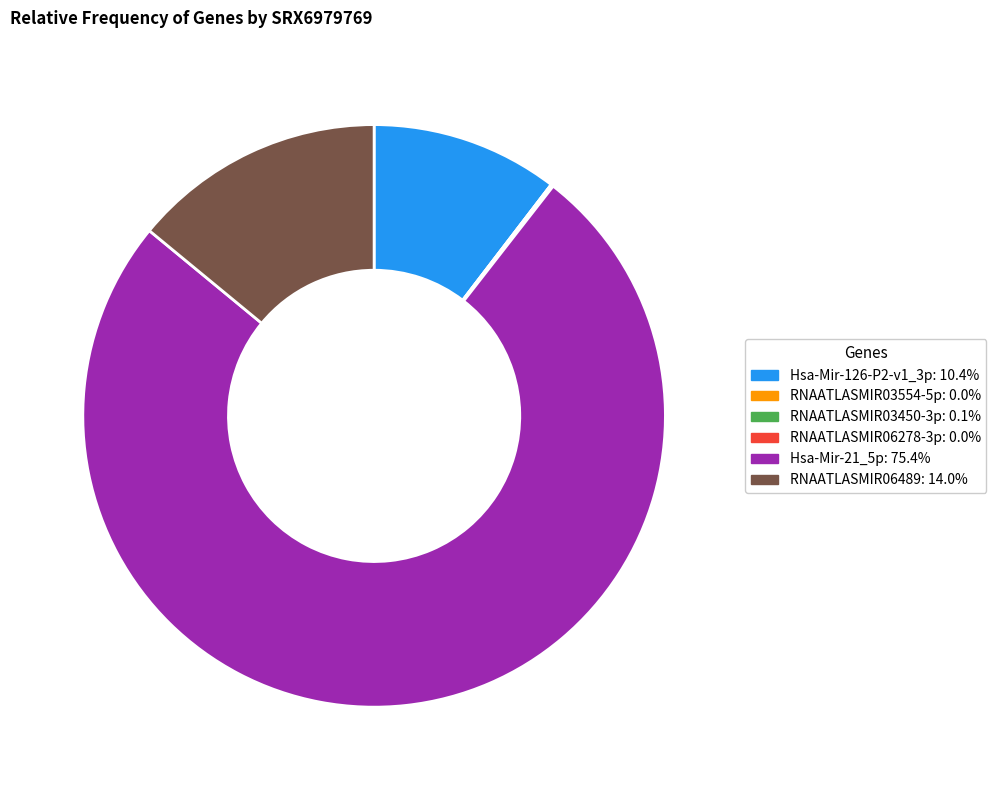

Count the number of slices in the pie.

6